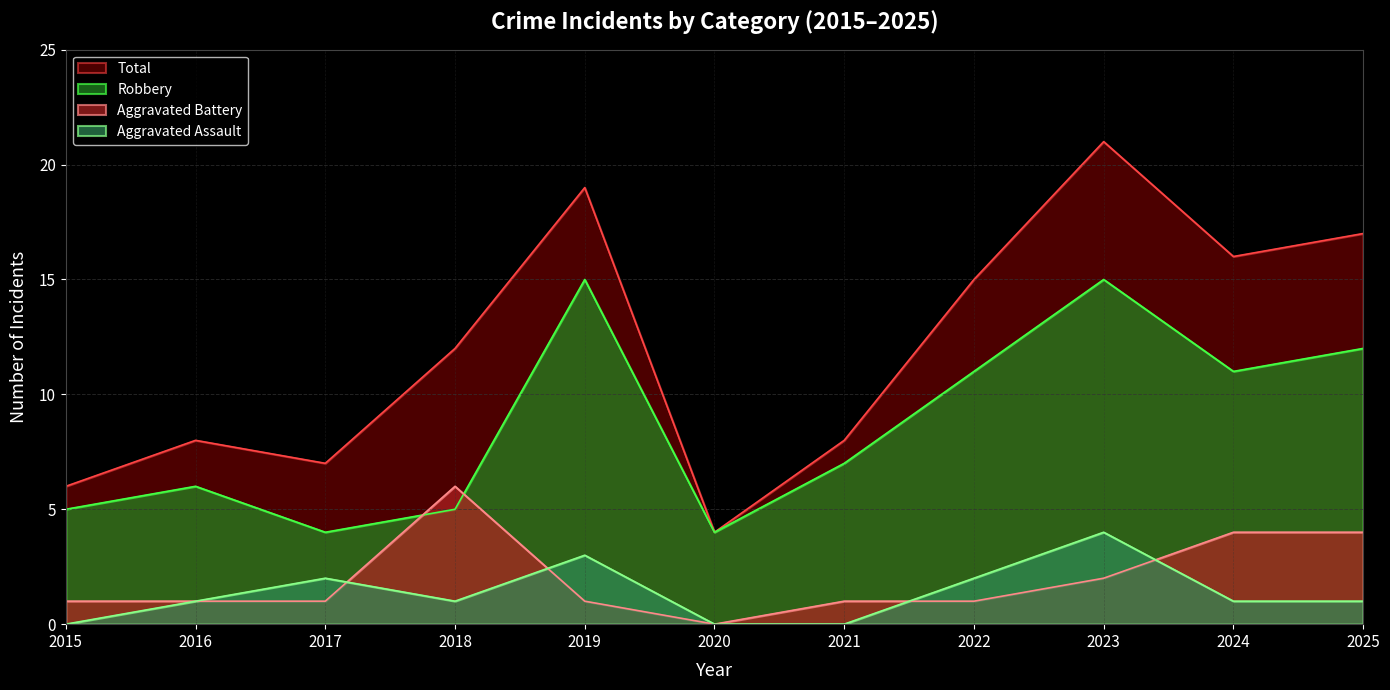

Does the chart display data point markers on the line(s)?

No